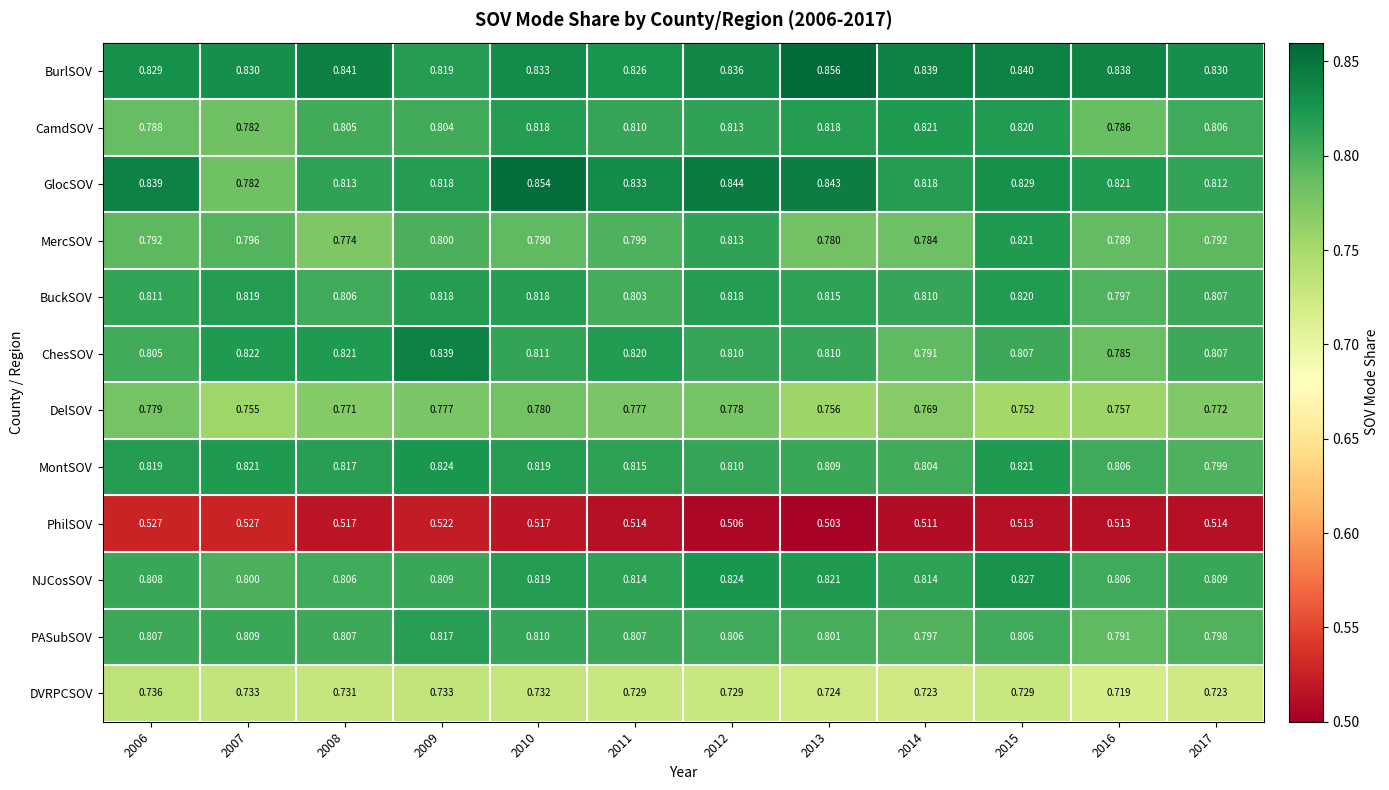

What is the difference between the highest and lowest values at 2006?

0.3